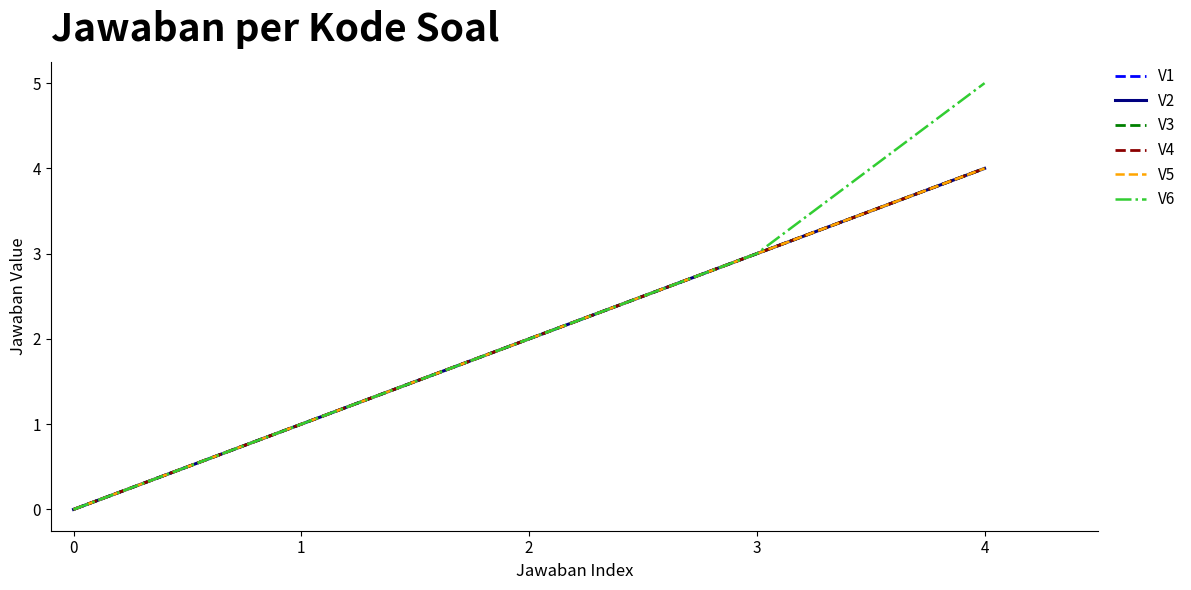

Does the chart have visible grid lines?

No